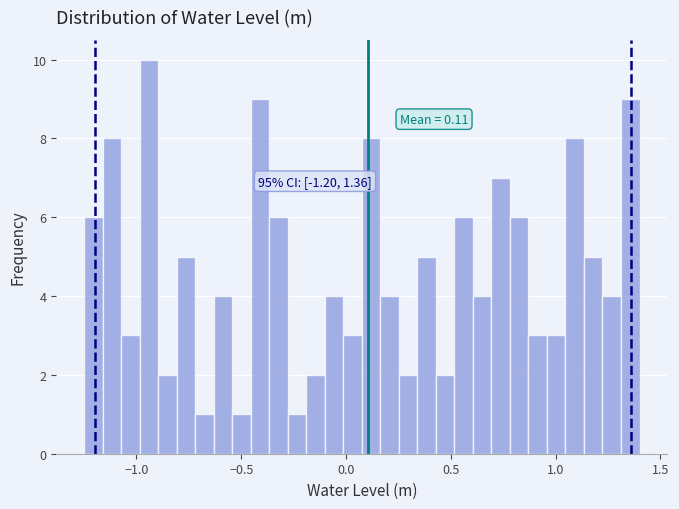

Around what value on the x-axis is the tallest bar? Give the approximate position of its centre, as read against the axis.

-0.95